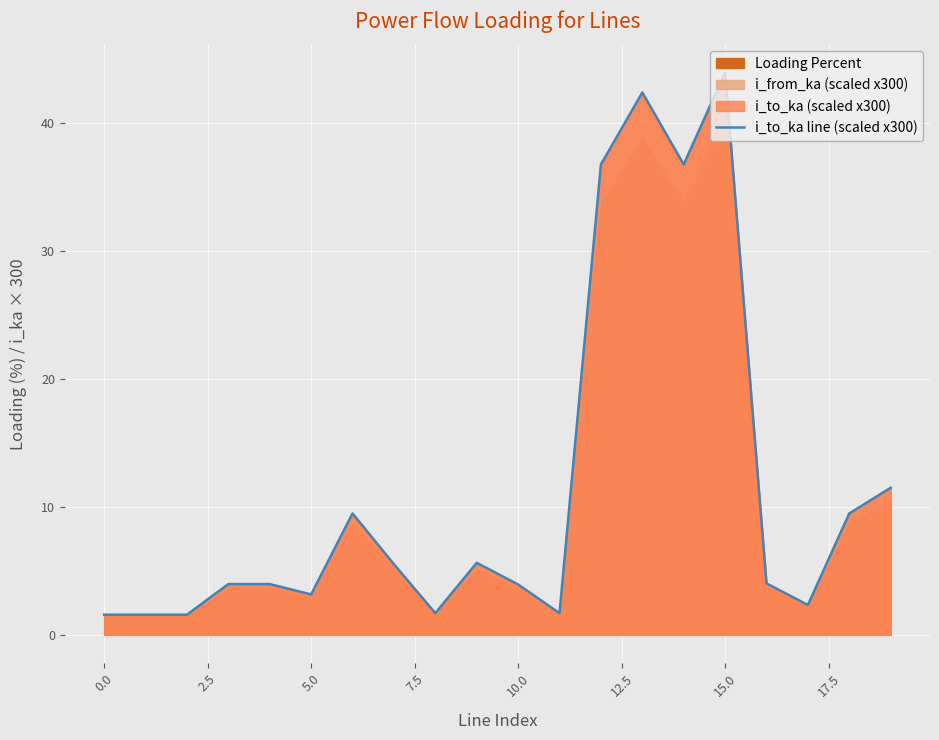

At which label is the value closest to 22?

19